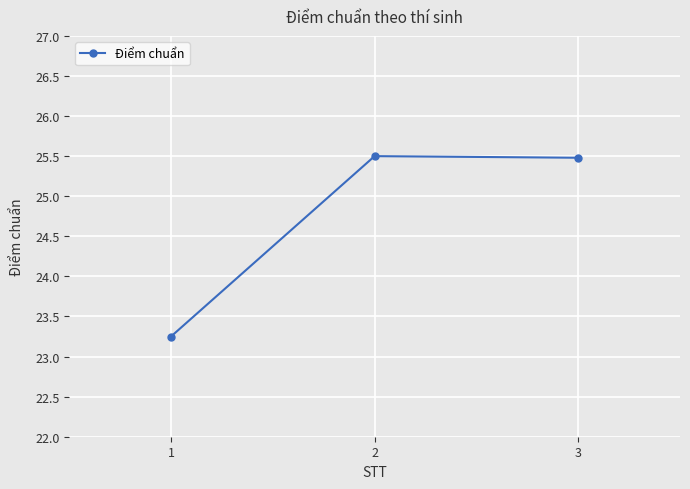

Read the value at 2.

25.5